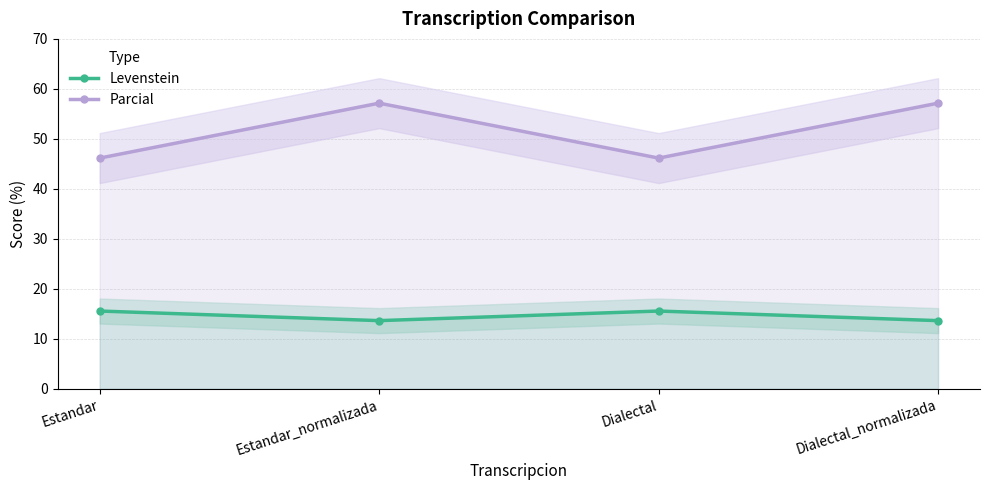

True or false: Parcial has more than 1 points higher than both neighbors.

False